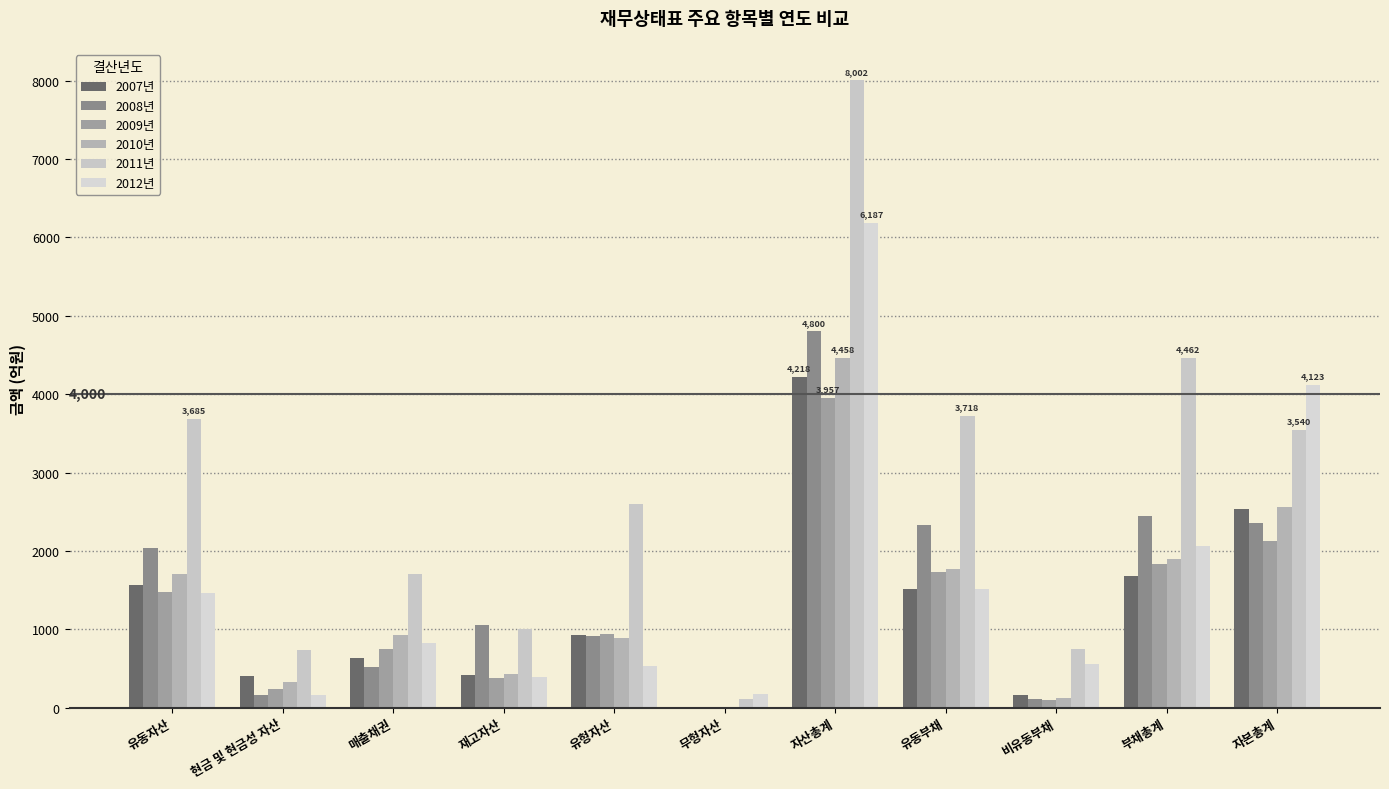

Reading right to left, list all the values displayed in this chart.

2007년: 2537.4	1680.9	164.9	1516.0	4218.3	0.0	923.9	421.2	636.1	403.3	1559.4
2008년: 2355.0	2445.5	114.9	2330.5	4800.4	0.0	920.9	1056.3	524.4	162.9	2043.4
2009년: 2121.8	1835.2	104.5	1730.7	3956.9	0.0	935.5	381.5	745.0	232.3	1476.1
2010년: 2563.5	1894.9	129.7	1765.2	4458.3	0.0	885.3	426.4	922.0	327.5	1702.1
2011년: 3540.2	4462.1	743.7	3718.5	8002.3	117.0	2596.3	1004.6	1711.8	741.0	3684.6
2012년: 4122.6	2064.6	552.9	1511.8	6187.3	172.1	533.7	390.7	829.9	162.4	1457.9